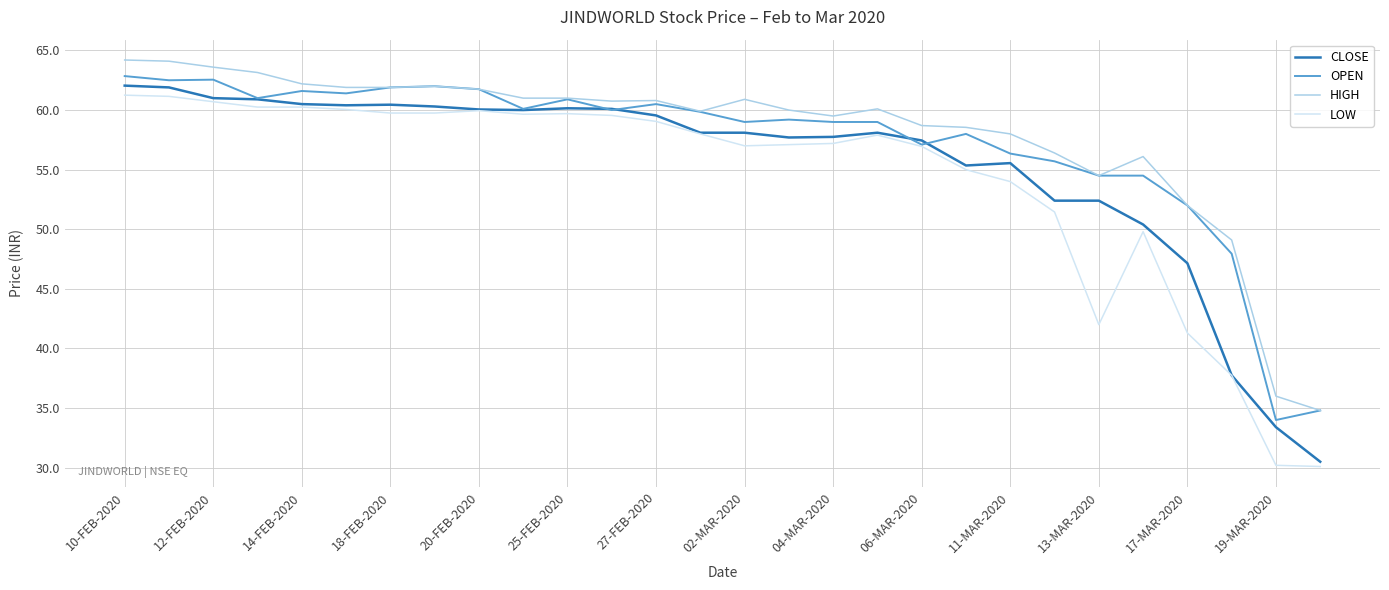

What is the greatest value displayed?

64.2